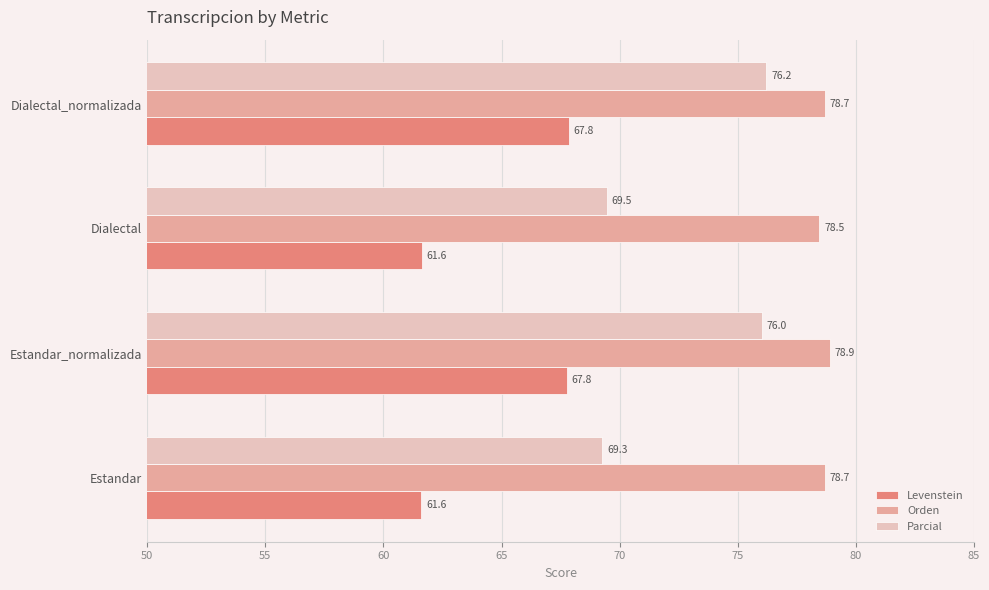

True or false: Levenstein has a value of 67.8 at Estandar_normalizada.

True